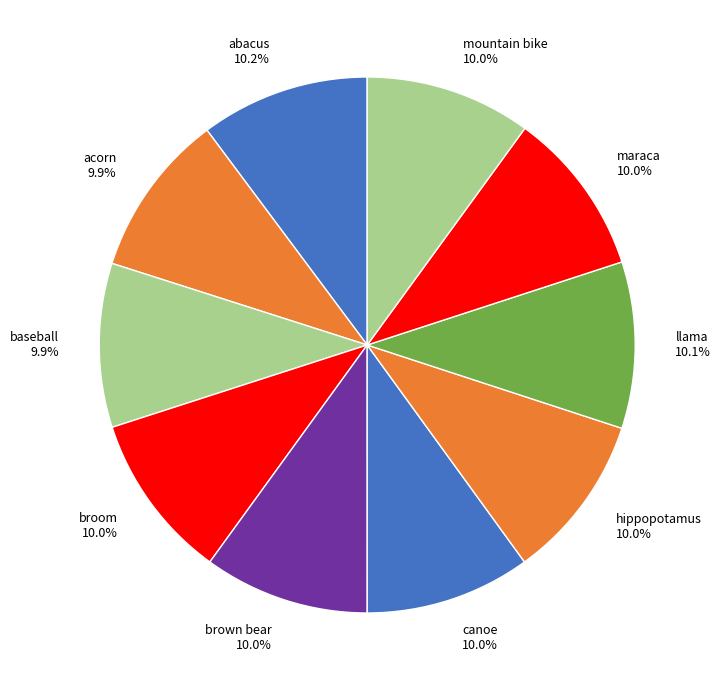

Count the number of slices in the pie.

10